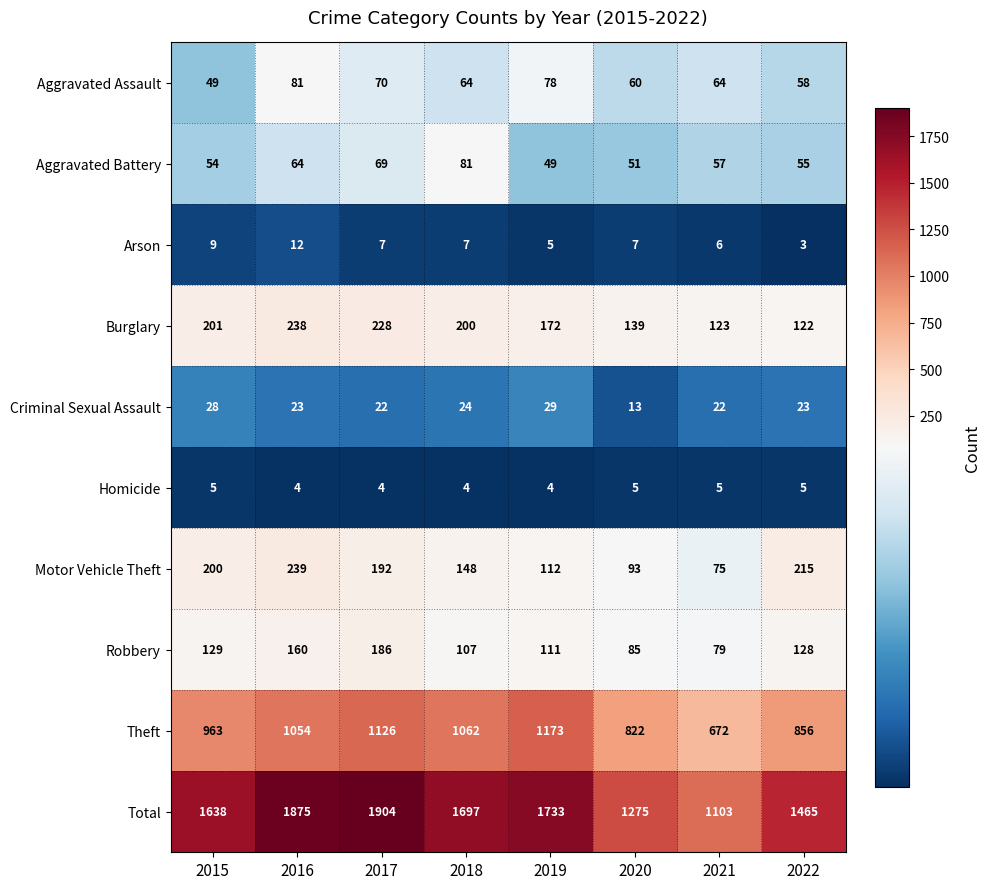

Which series has the widest spread of values?

Total